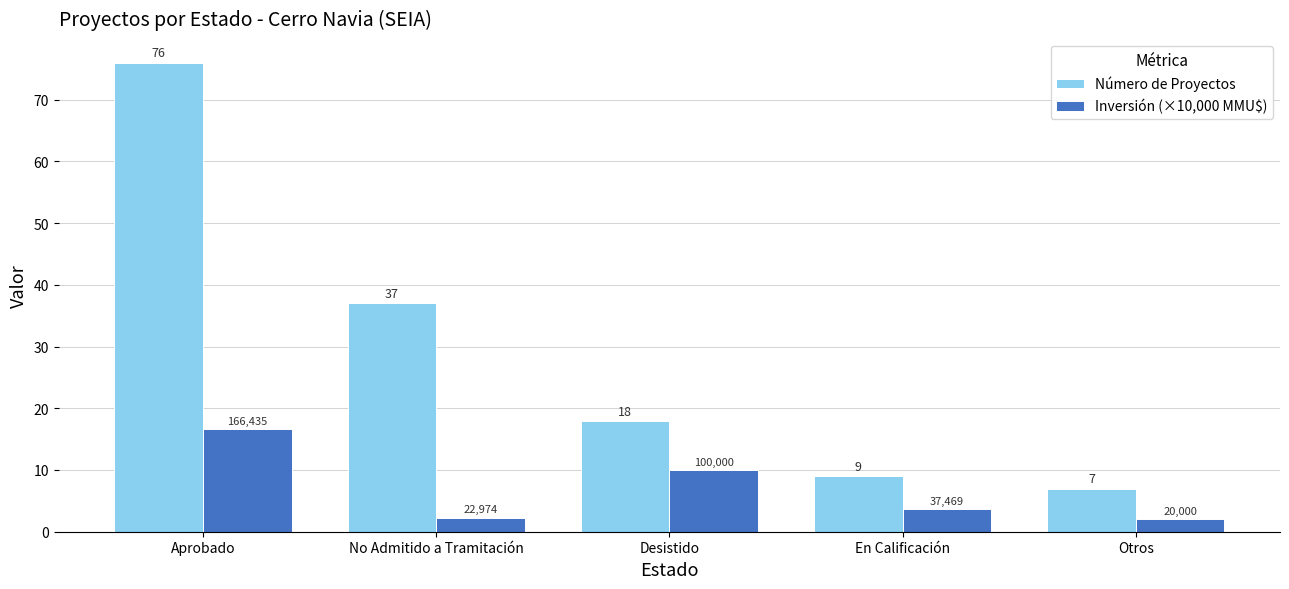

How many groups of bars are there?

5